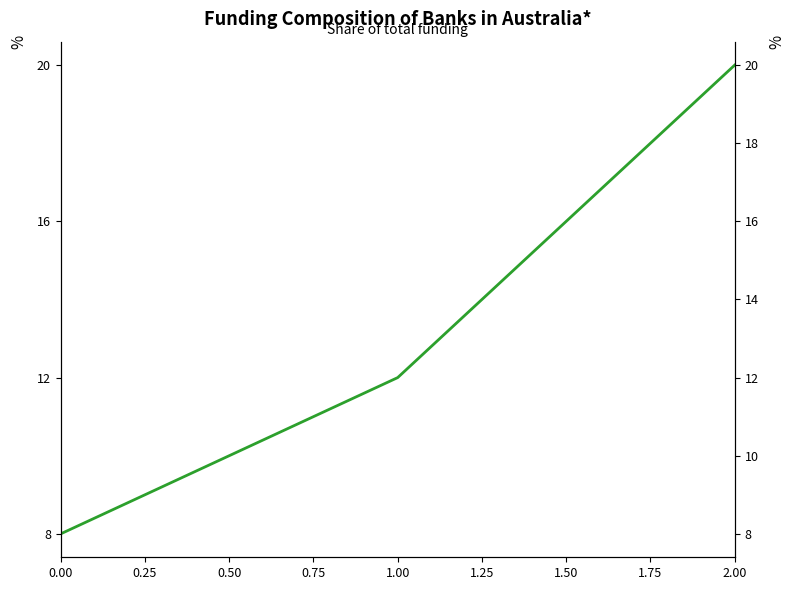

Is it true that the value at 2 is 20?

True